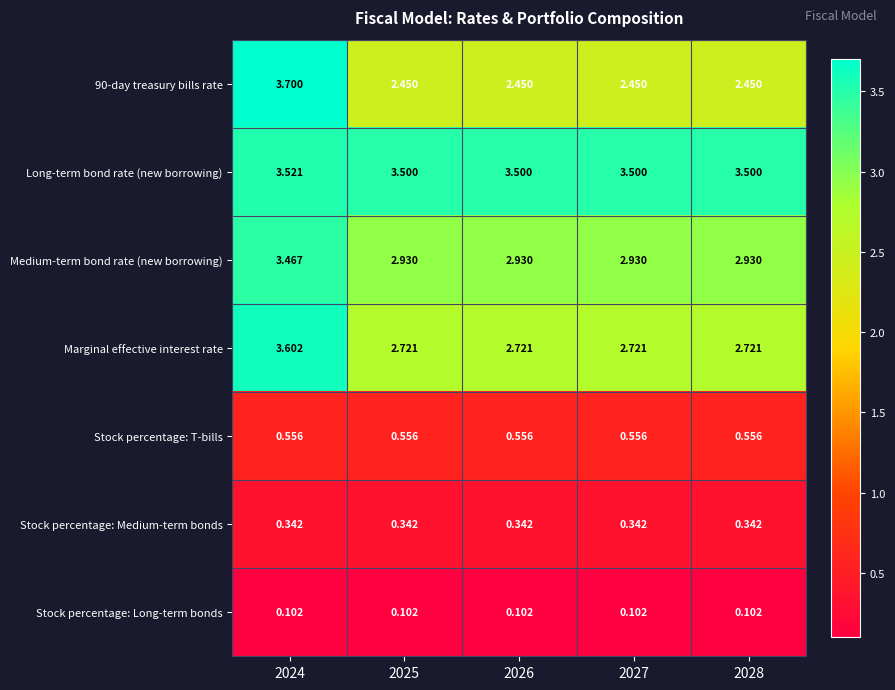

Which series has the largest total across all categories?

Long-term bond rate (new borrowing)